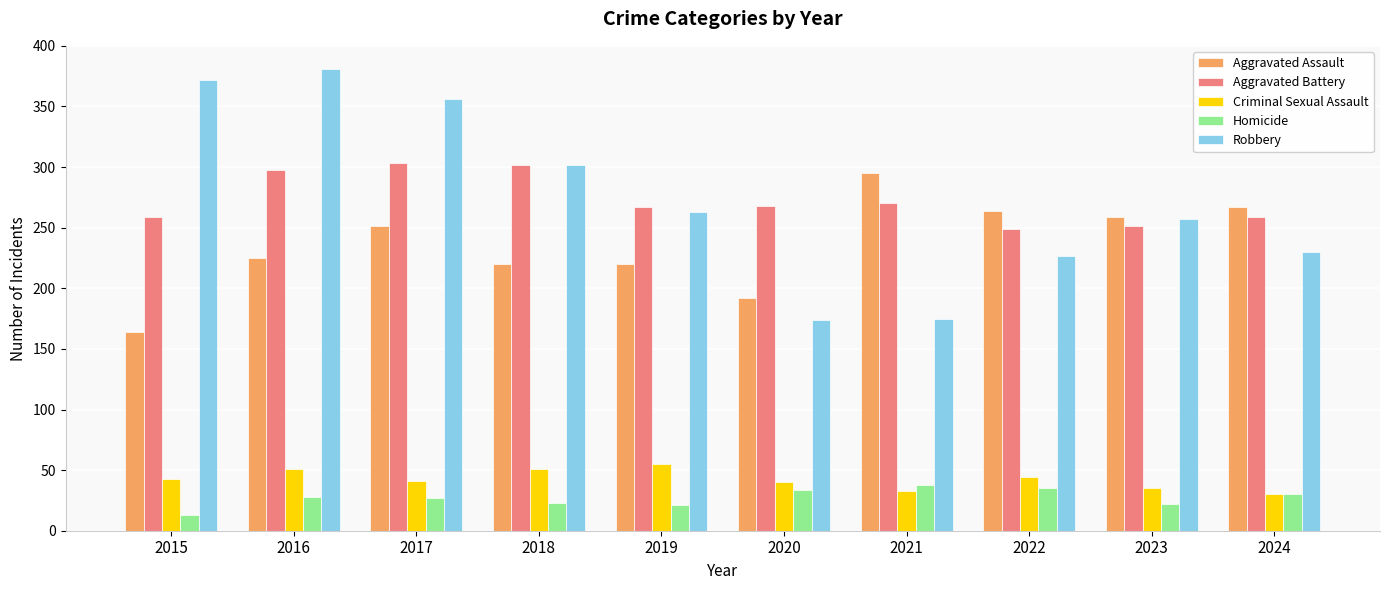

What is the approximate value of Criminal Sexual Assault at 2022?

44